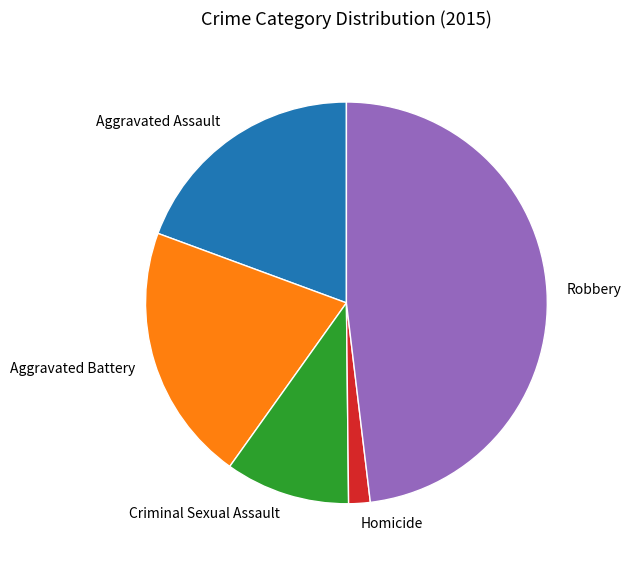

What is the ratio of the value at Aggravated Battery to the value at Aggravated Assault?

1.1